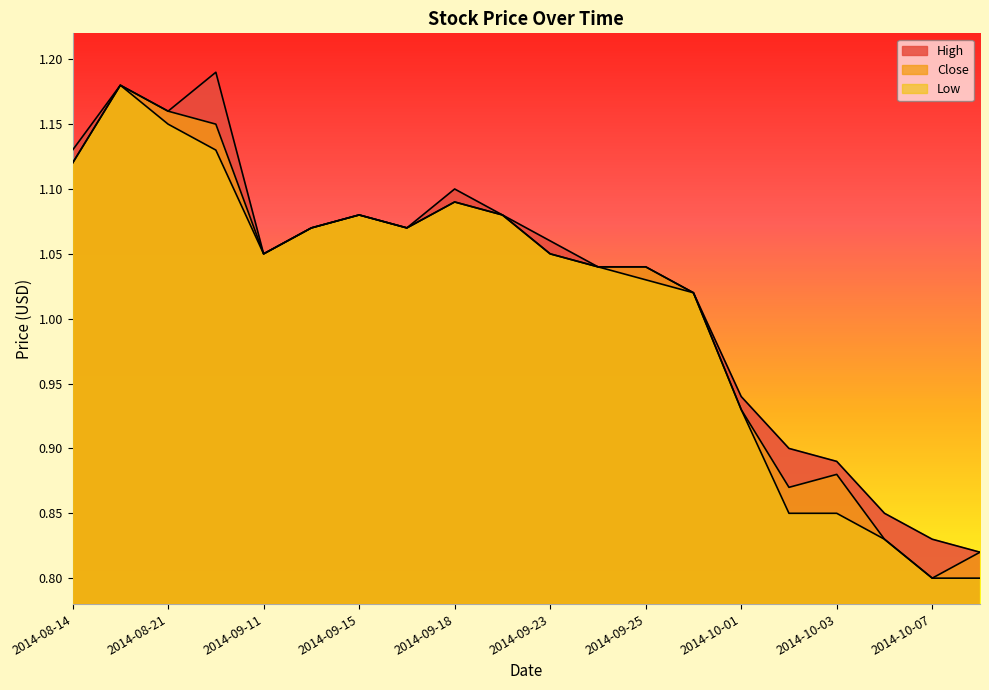

What position from the right is 2014-08-14?

20